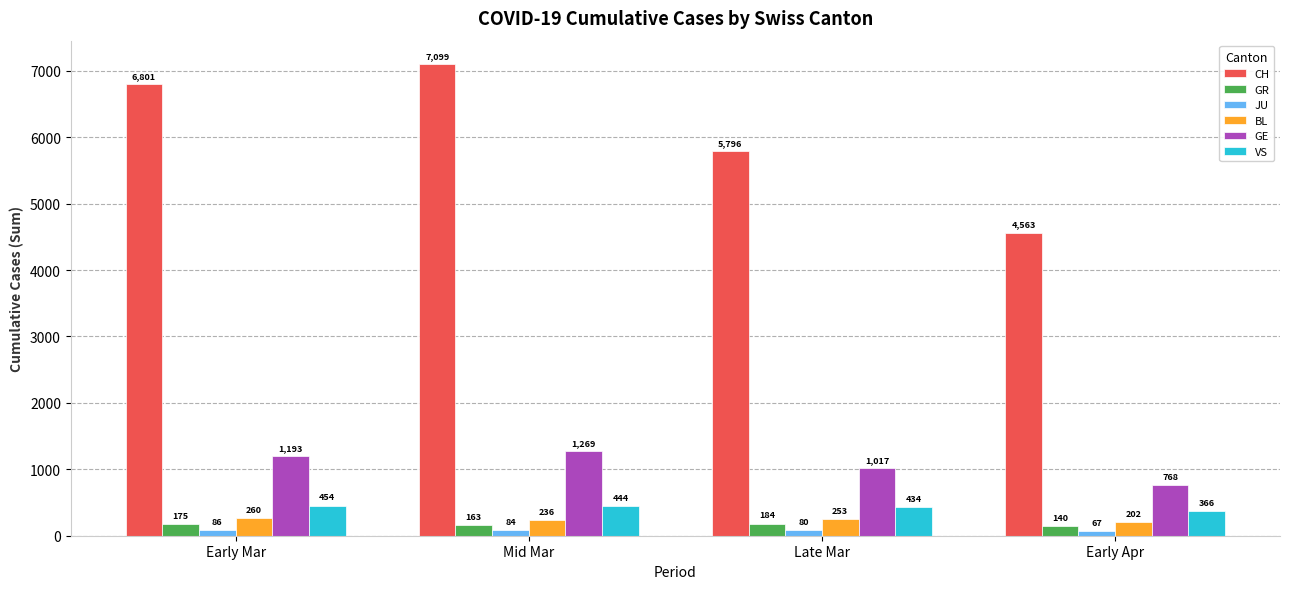

How many groups of bars are there?

4